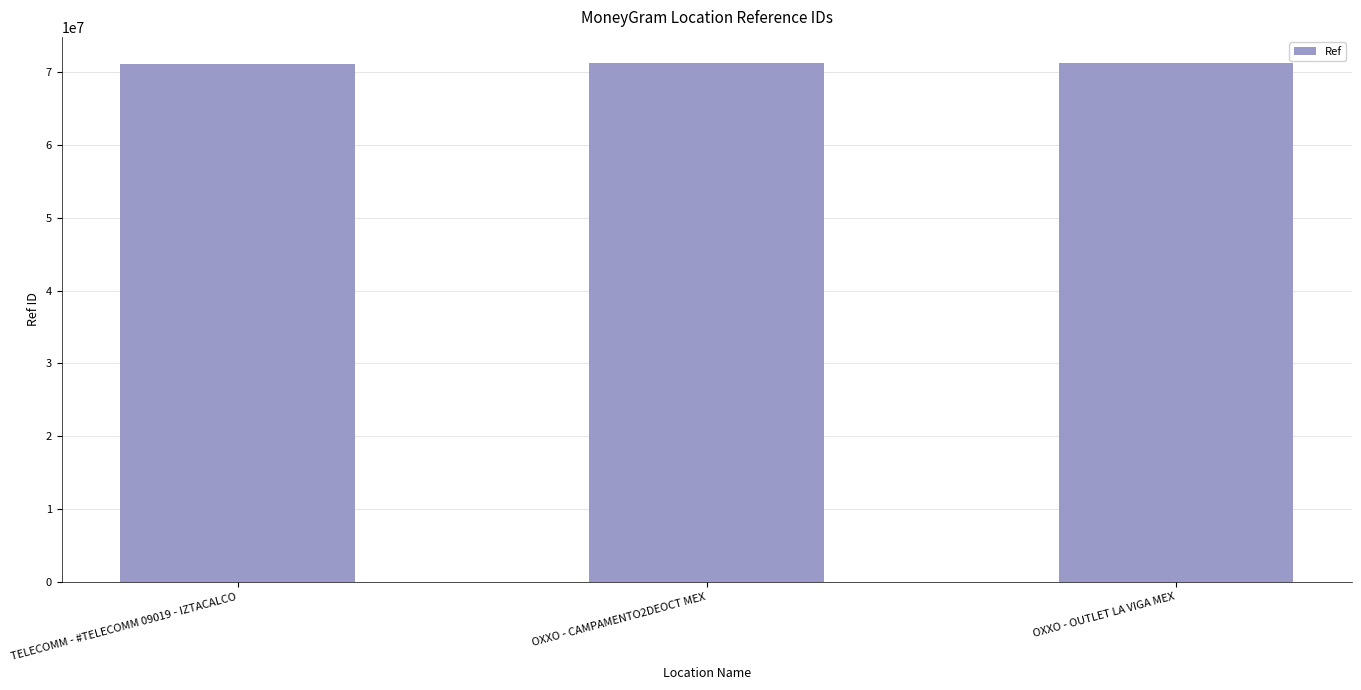

What is the smallest value displayed?

71115678